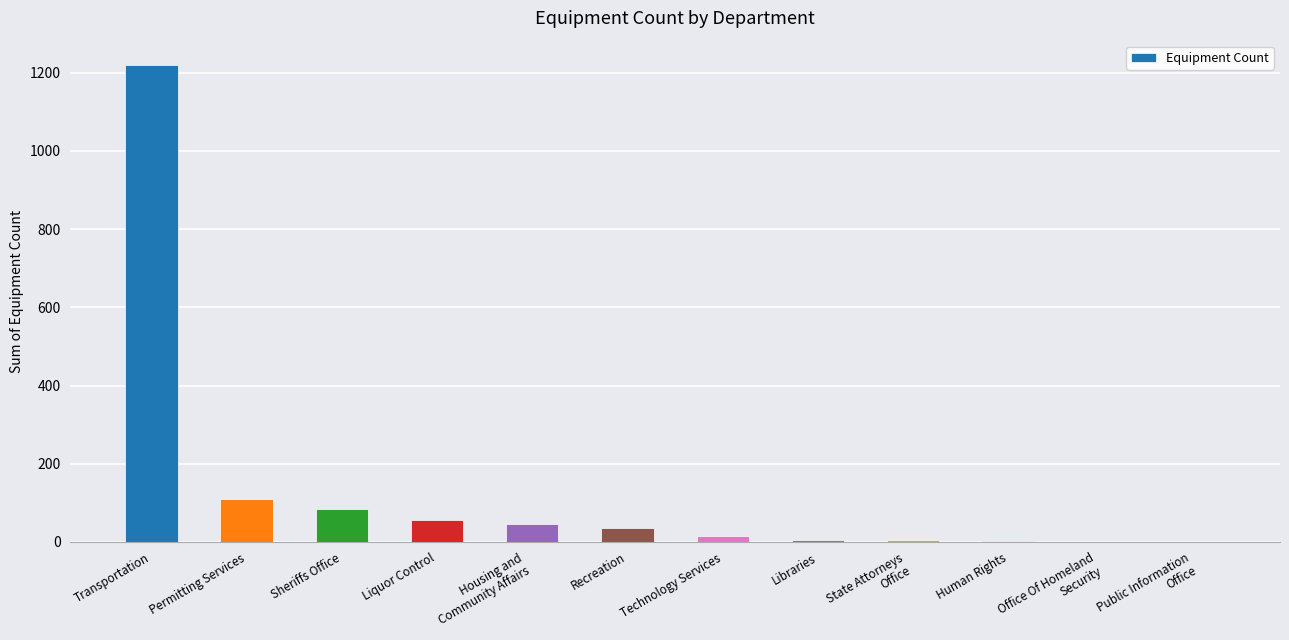

Which label corresponds to the largest value in the chart?

Transportation